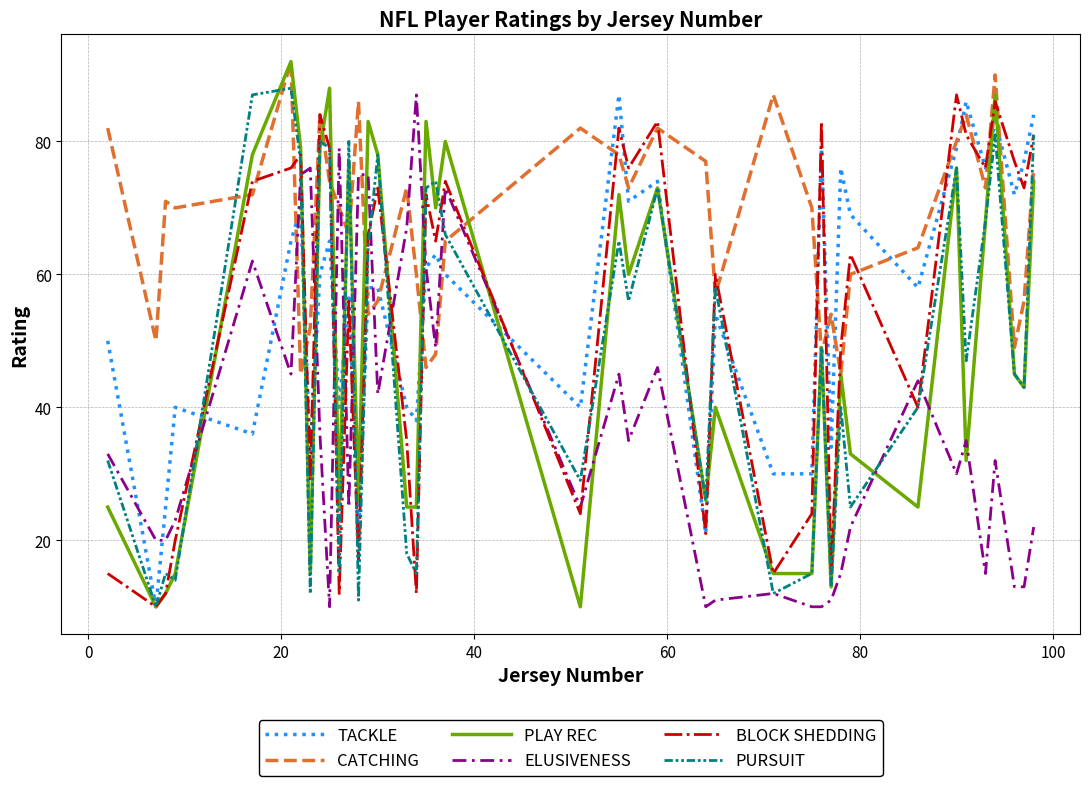

How many lines are shown in the chart?

6